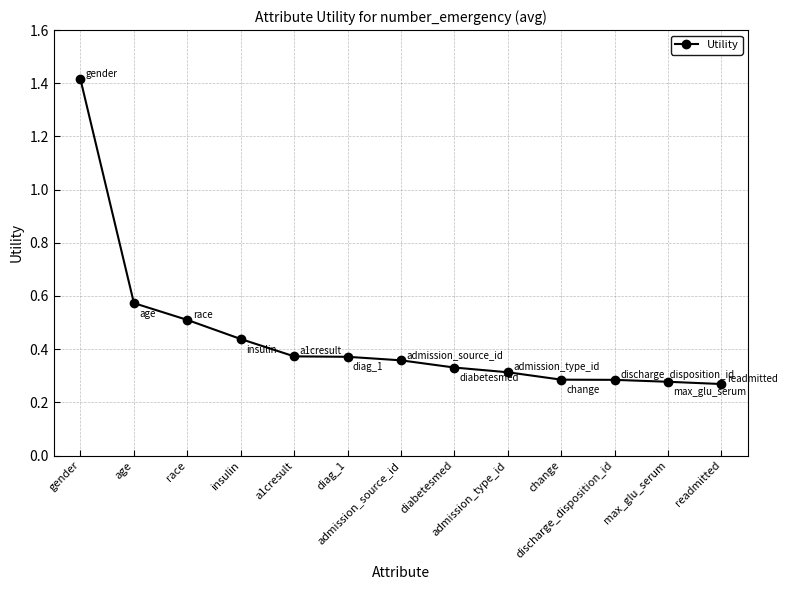

What is the greatest value displayed?

1.4